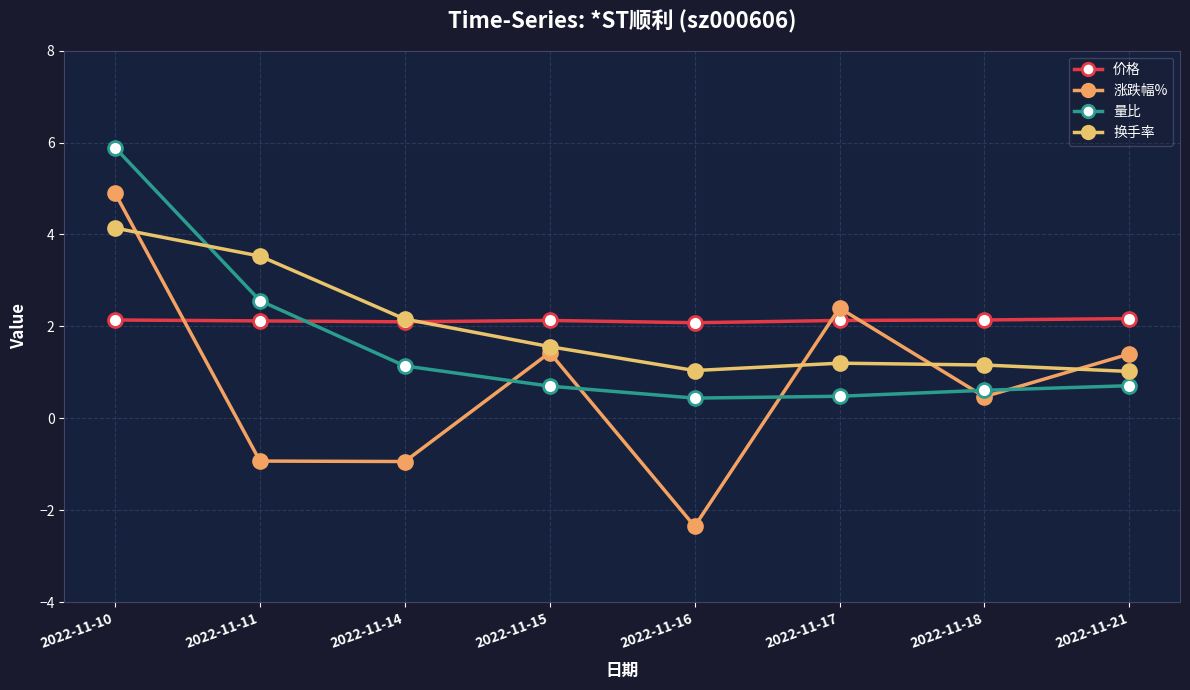

The 量比 series shows 0.7 at 2022-11-21. True or false?

True